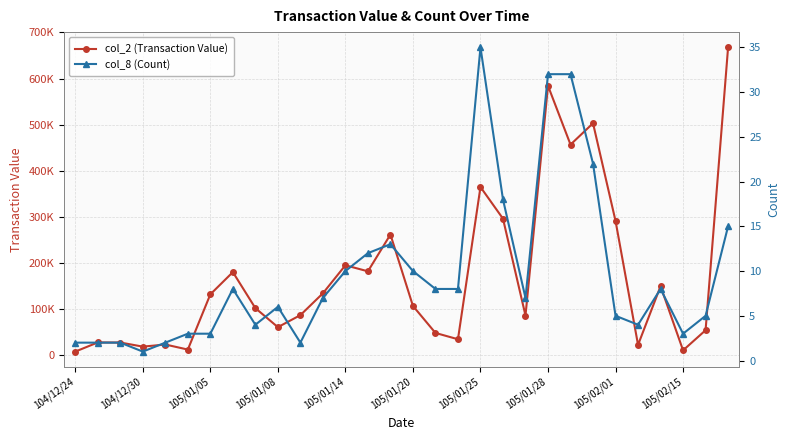

Is it true that col_8 (Count) equals 3 at 104/12/30?

False